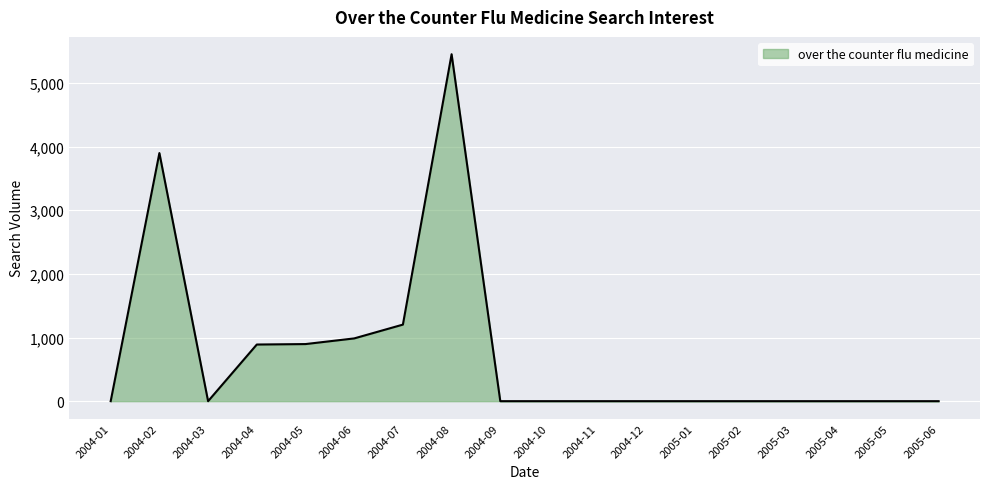

Does the chart have visible grid lines?

Yes